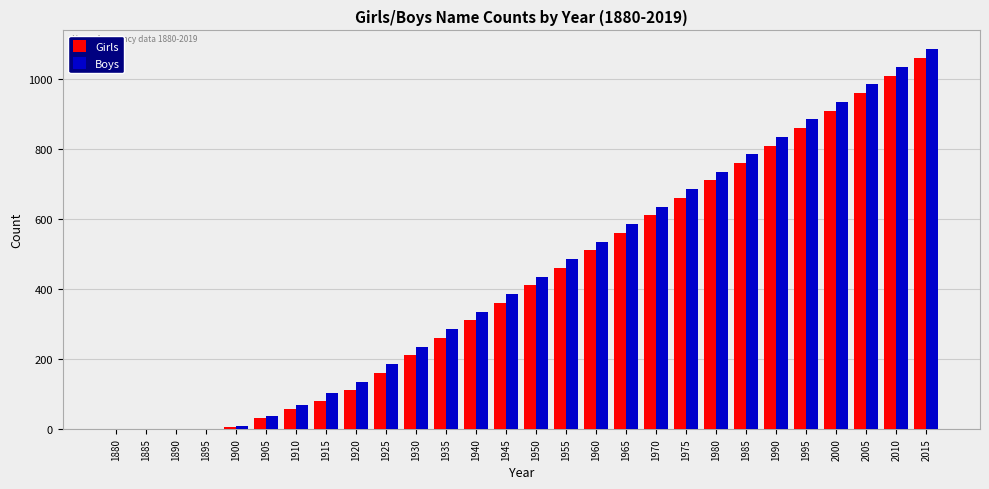

What is the approximate value of Boys at 1990?

835